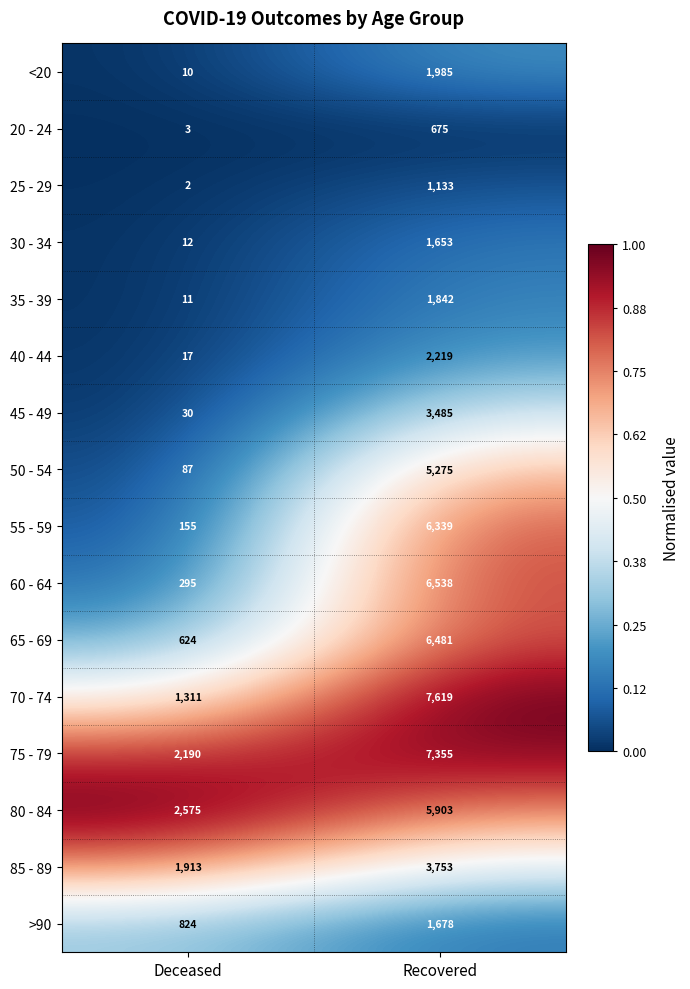

Which series changed the most between Deceased and Recovered?

70 - 74